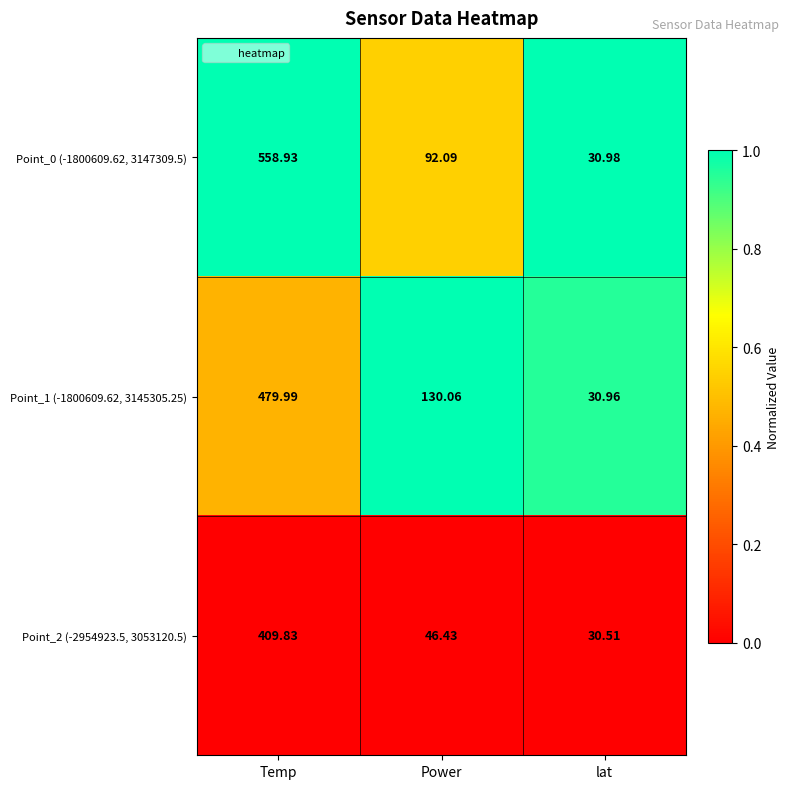

How many categories are shown in the chart?

3